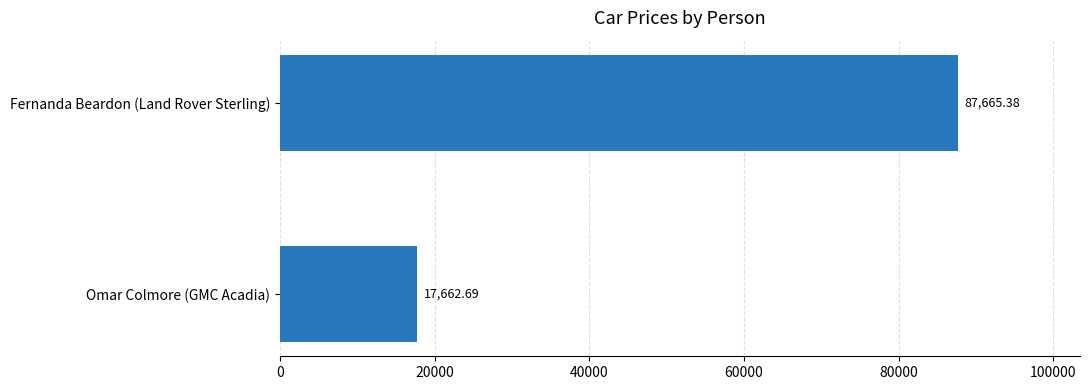

How many categories are shown in the chart?

2